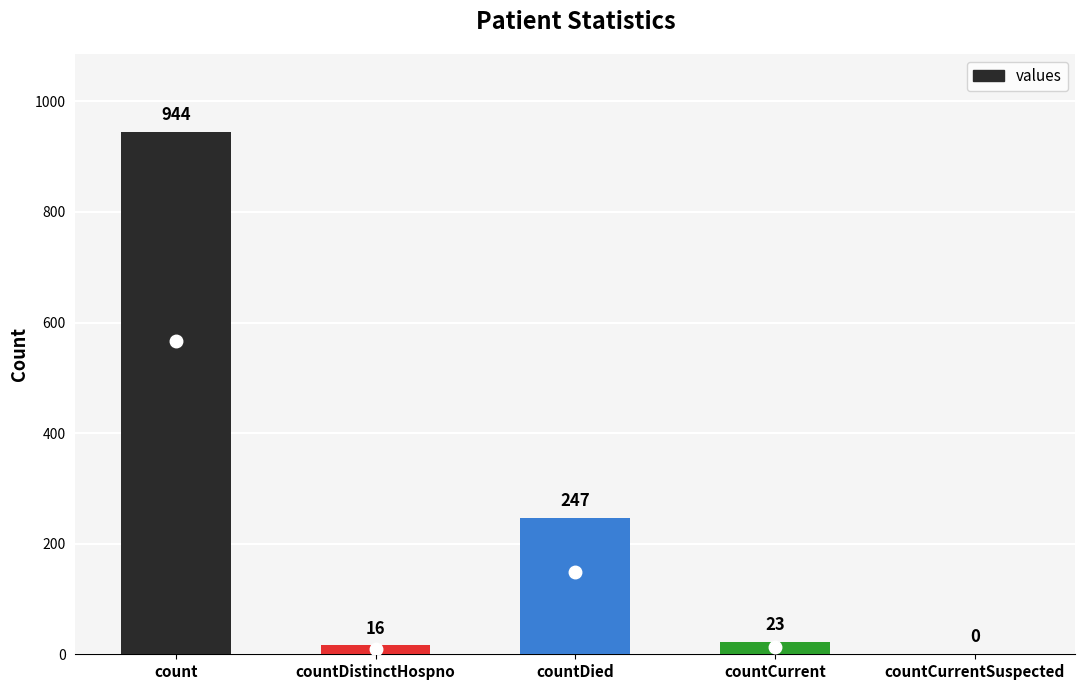

Reading left to right, extract all data points from this chart.

count=944	countDistinctHospno=16	countDied=247	countCurrent=23	countCurrentSuspected=0